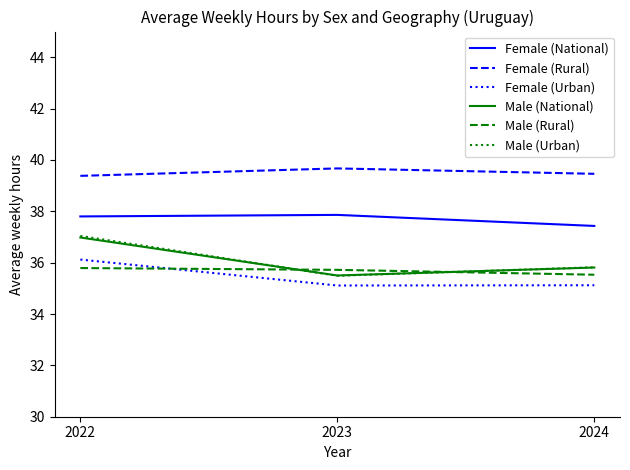

What is the spread (max minus min) of values at 2024?

4.3